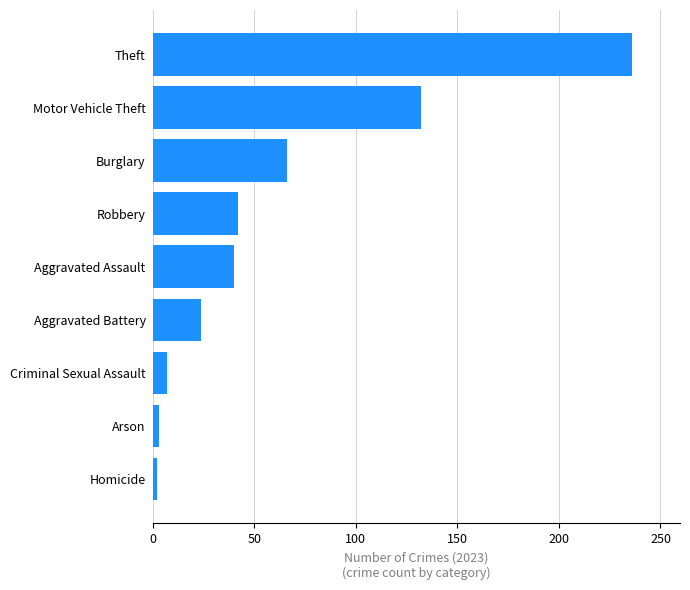

What is the sum of all values?

552